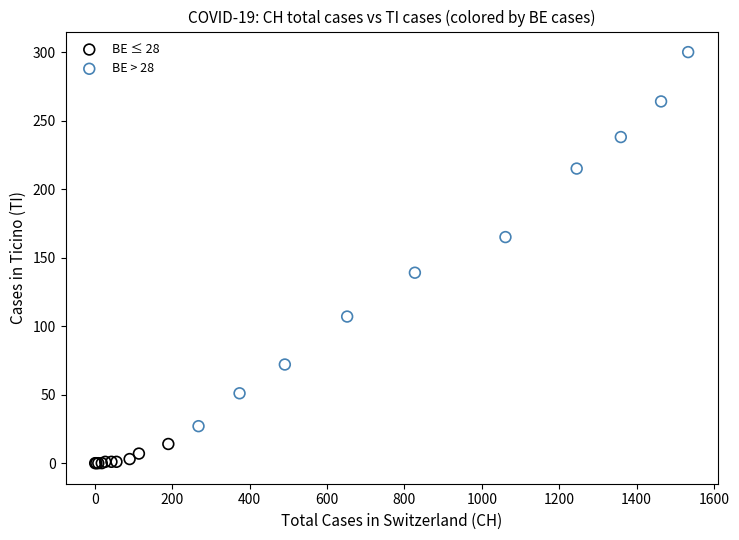

Which series contains the highest Y value?

BE > 28